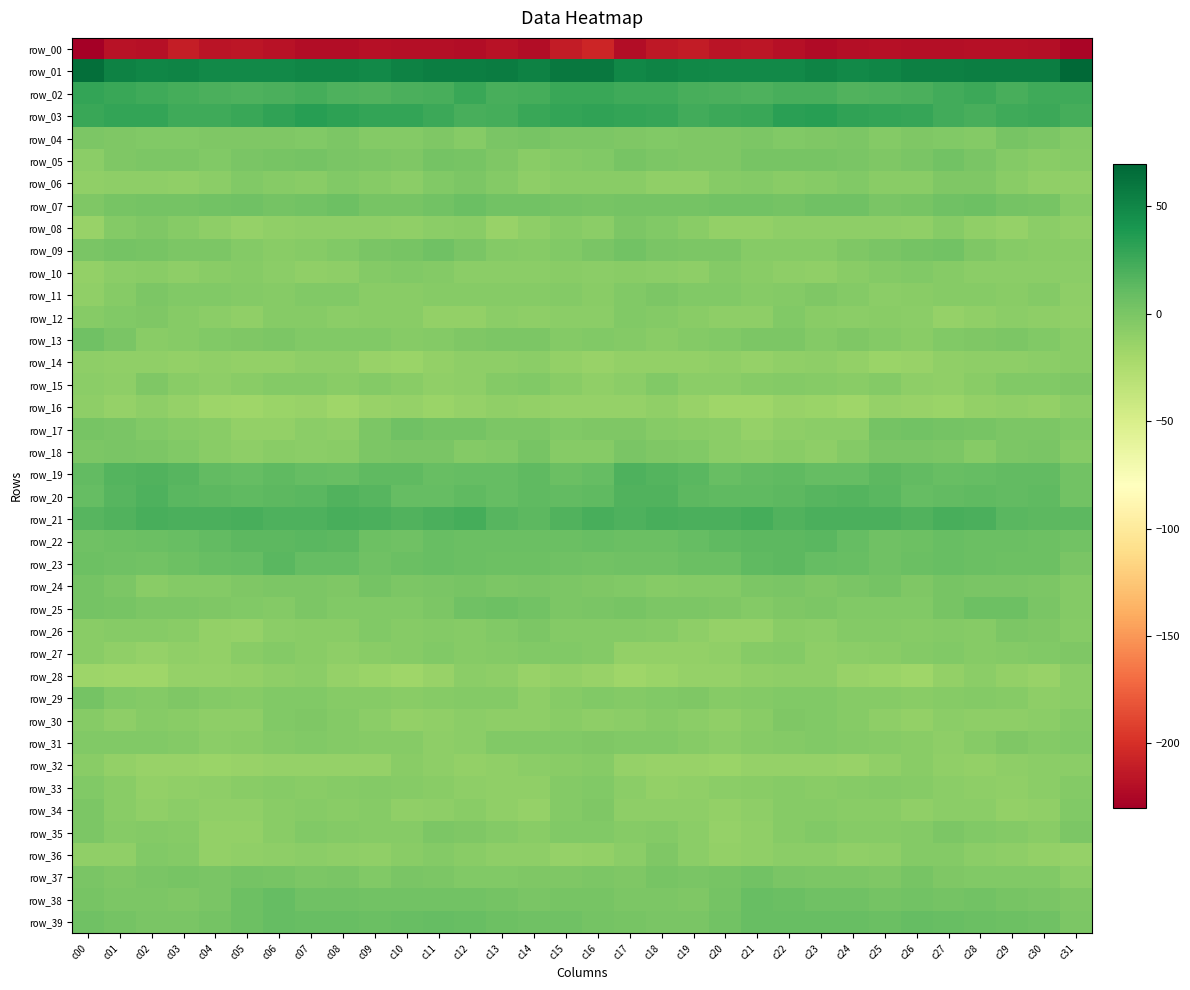

Between c07 and c05, which is larger?

c05